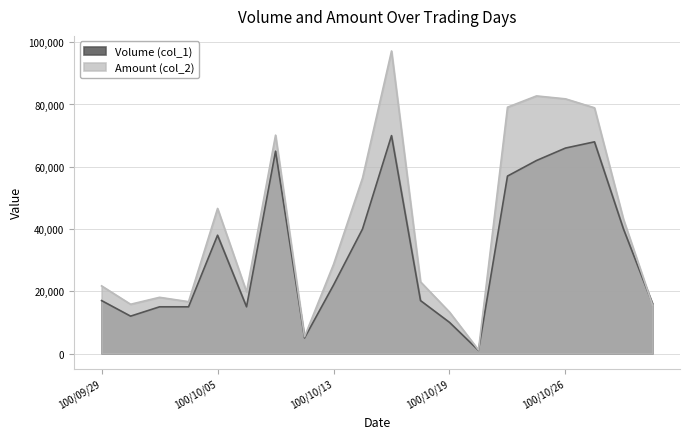

Which series has the largest total across all categories?

Amount (col_2)